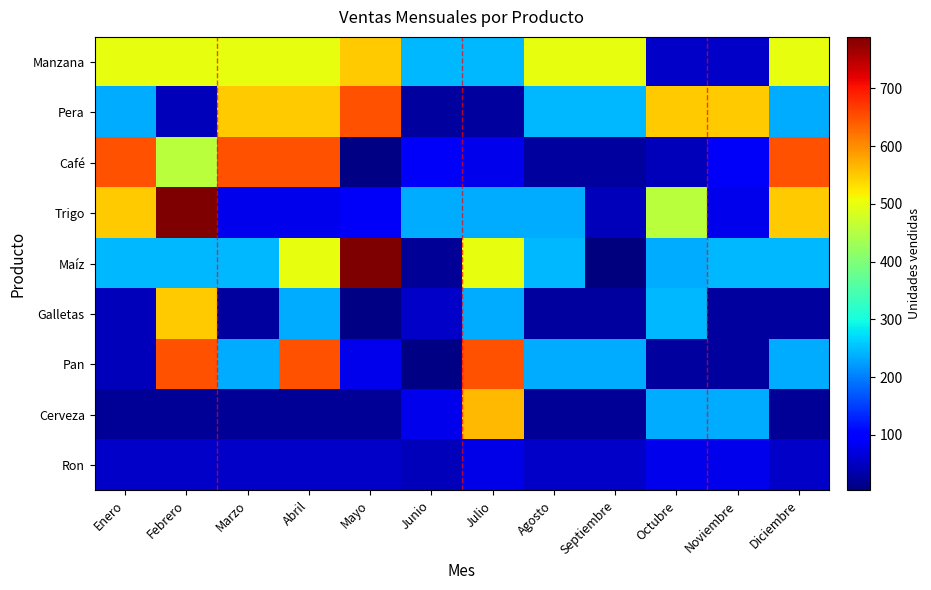

Reading left to right, what are all the values shown in this chart?

Manzana: Enero=500	Febrero=500	Marzo=500	Abril=500	Mayo=548	Junio=245	Julio=245	Agosto=500	Septiembre=500	Octubre=55	Noviembre=55	Diciembre=500
Pera: Enero=235	Febrero=45	Marzo=548	Abril=548	Mayo=650	Junio=26	Julio=26	Agosto=245	Septiembre=245	Octubre=548	Noviembre=548	Diciembre=235
Café: Enero=650	Febrero=455	Marzo=650	Abril=650	Mayo=8	Junio=89	Julio=78	Agosto=26	Septiembre=26	Octubre=45	Noviembre=89	Diciembre=650
Trigo: Enero=548	Febrero=789	Marzo=78	Abril=78	Mayo=89	Junio=236	Julio=236	Agosto=236	Septiembre=45	Octubre=457	Noviembre=78	Diciembre=548
Maíz: Enero=245	Febrero=245	Marzo=245	Abril=500	Mayo=789	Junio=21	Julio=500	Agosto=245	Septiembre=4	Octubre=236	Noviembre=245	Diciembre=245
Galletas: Enero=45	Febrero=548	Marzo=26	Abril=235	Mayo=8	Junio=55	Julio=235	Agosto=26	Septiembre=26	Octubre=245	Noviembre=26	Diciembre=26
Pan: Enero=45	Febrero=650	Marzo=236	Abril=650	Mayo=78	Junio=8	Julio=650	Agosto=236	Septiembre=236	Octubre=26	Noviembre=26	Diciembre=236
Cerveza: Enero=21	Febrero=21	Marzo=21	Abril=21	Mayo=21	Junio=78	Julio=564	Agosto=21	Septiembre=21	Octubre=236	Noviembre=236	Diciembre=21
Ron: Enero=55	Febrero=55	Marzo=55	Abril=55	Mayo=55	Junio=45	Julio=76	Agosto=55	Septiembre=55	Octubre=78	Noviembre=78	Diciembre=55